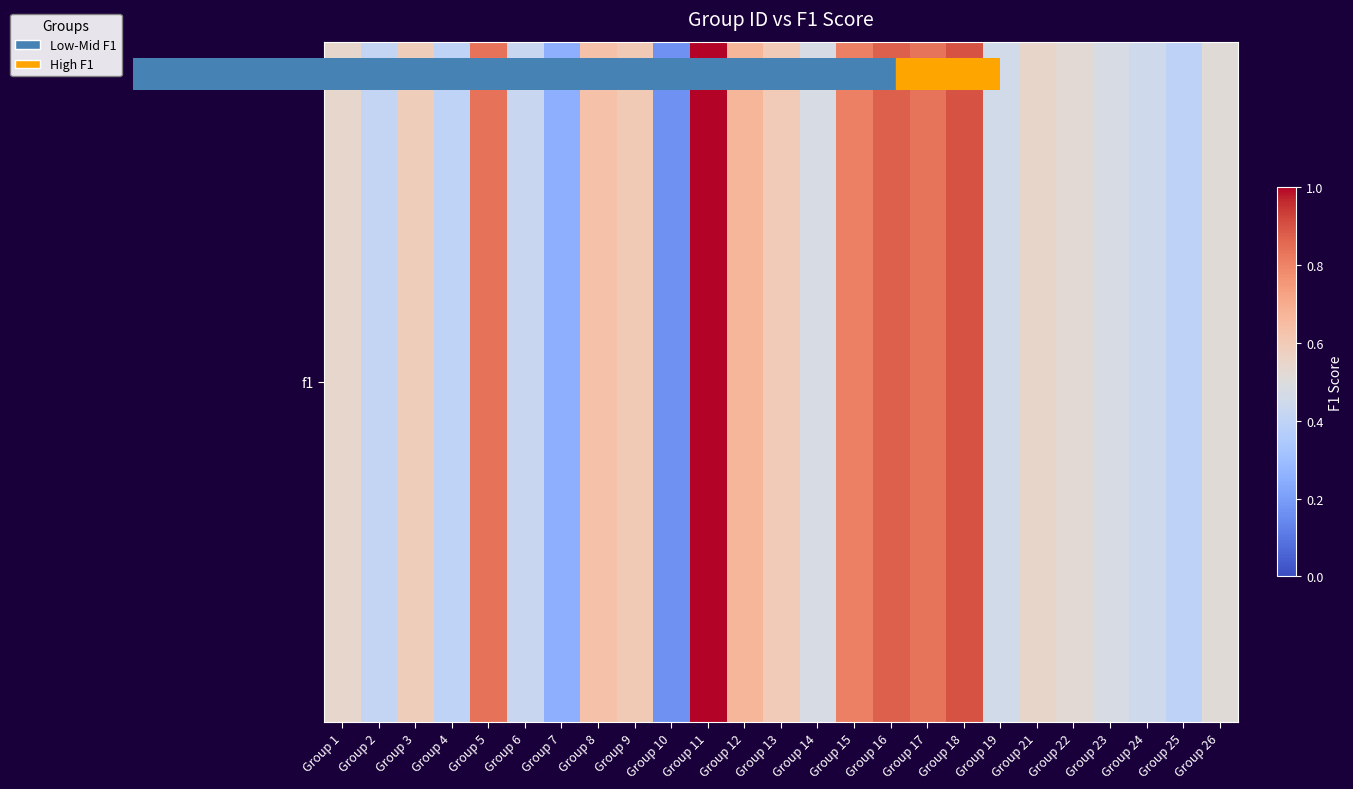

What is the greatest value displayed?

1.0